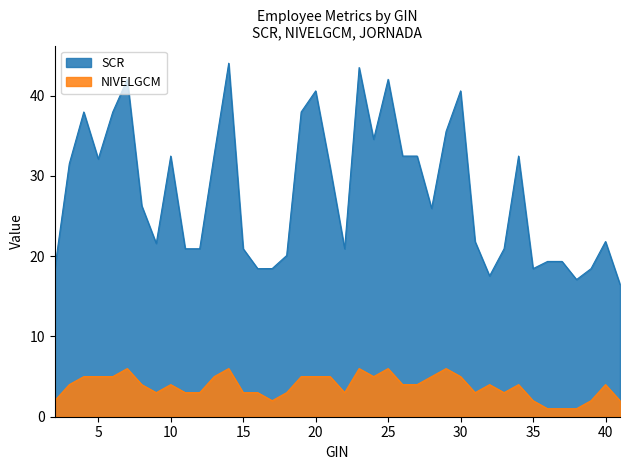

The NIVELGCM series shows 4.3 at 9. True or false?

False